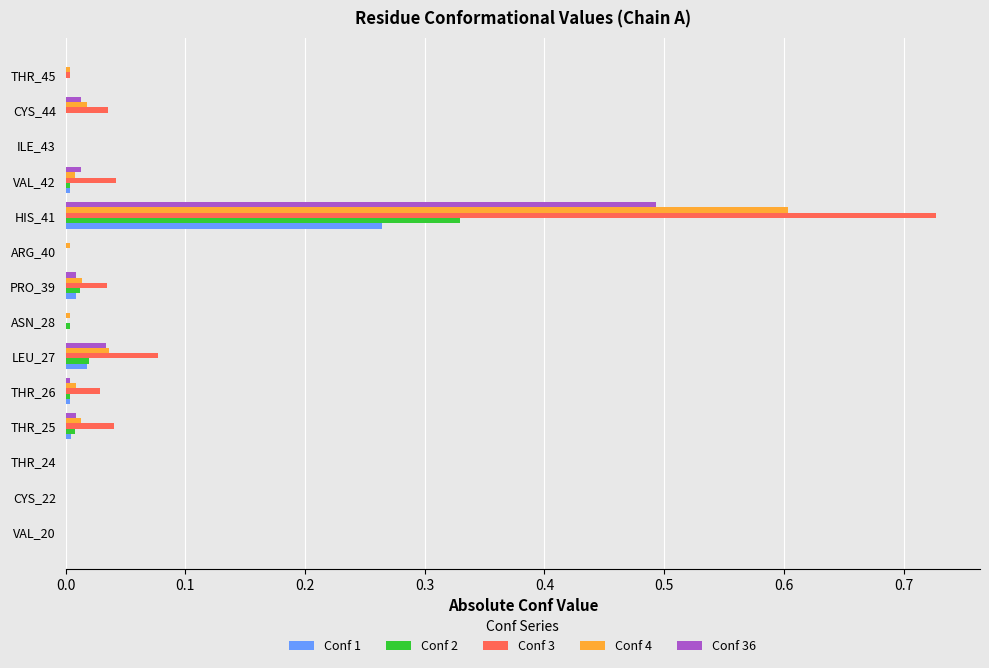

How many distinct data groups are displayed?

5